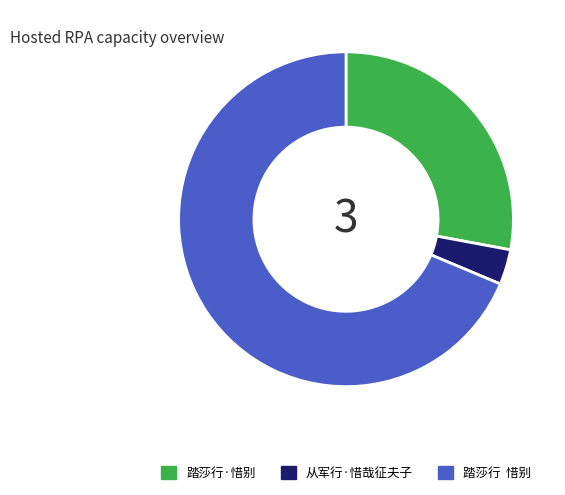

Combined, do 踏莎行 惜别 and 踏莎行·惜别 account for over 50%?

Yes